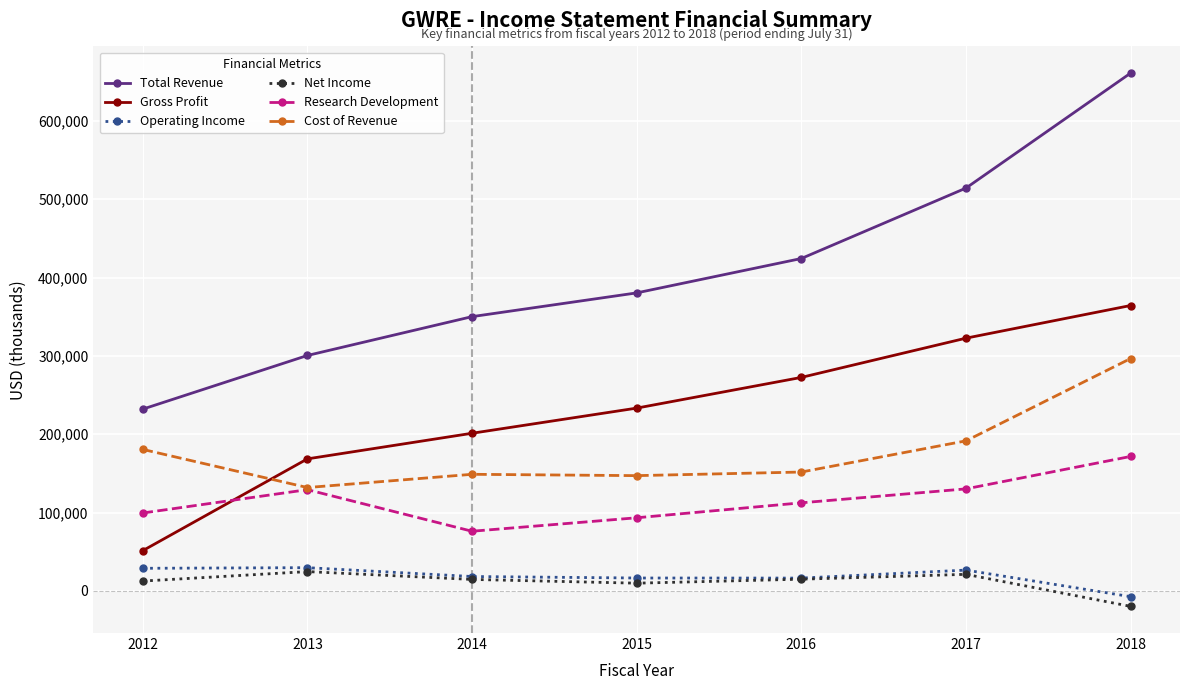

What is the smallest value displayed?

-19700